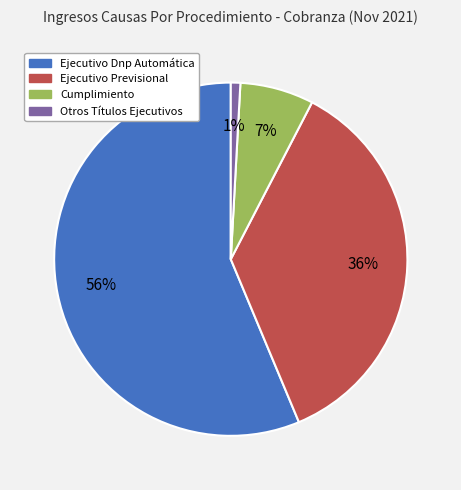

To the nearest percent, what percentage of the pie is Otros Títulos Ejecutivos?

1%